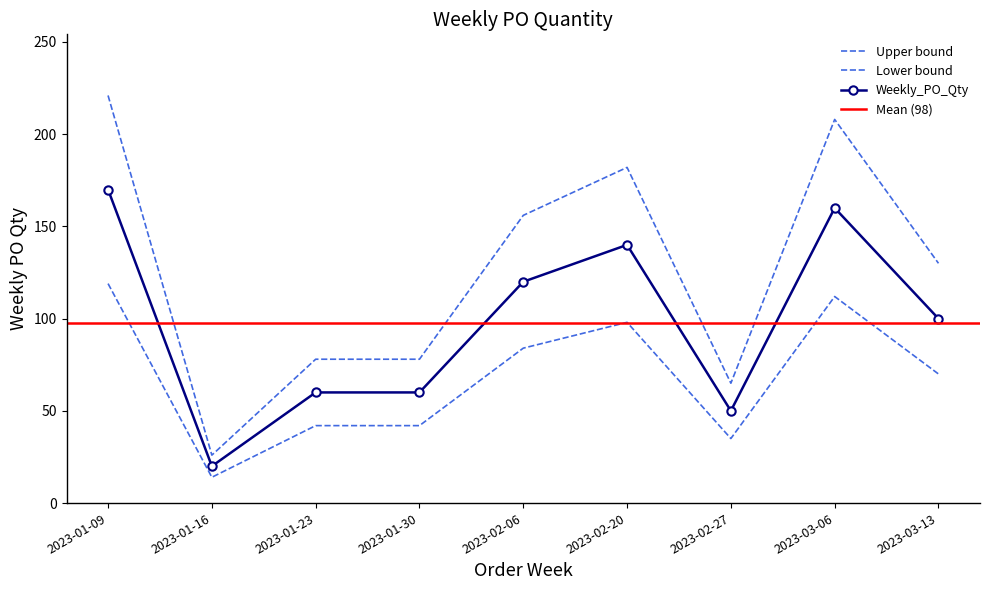

List the labels in order of value, smallest first.

2023-01-16, 2023-02-27, 2023-01-23, 2023-01-30, 2023-03-13, 2023-02-06, 2023-02-20, 2023-03-06, 2023-01-09